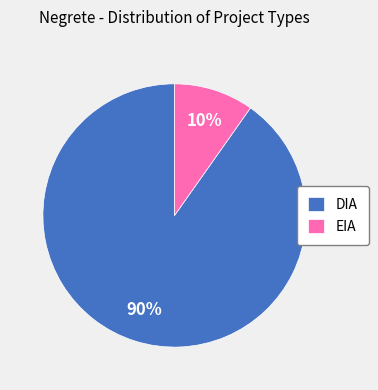

Does any single category account for the majority?

Yes